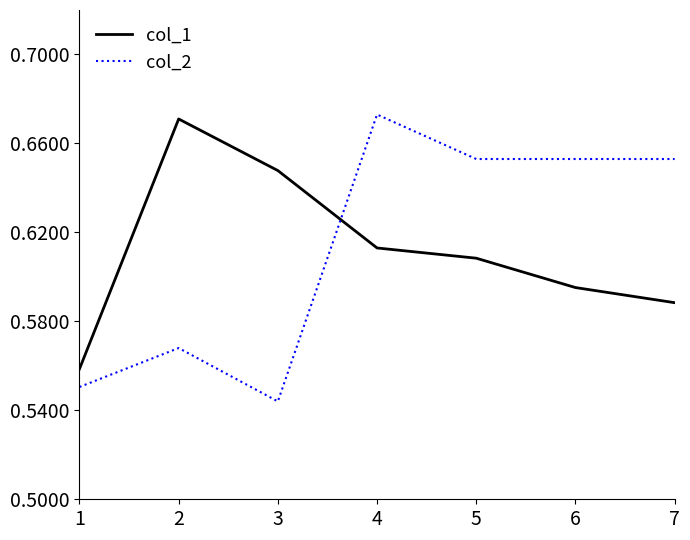

Which category has the highest value in the col_2 series?

4